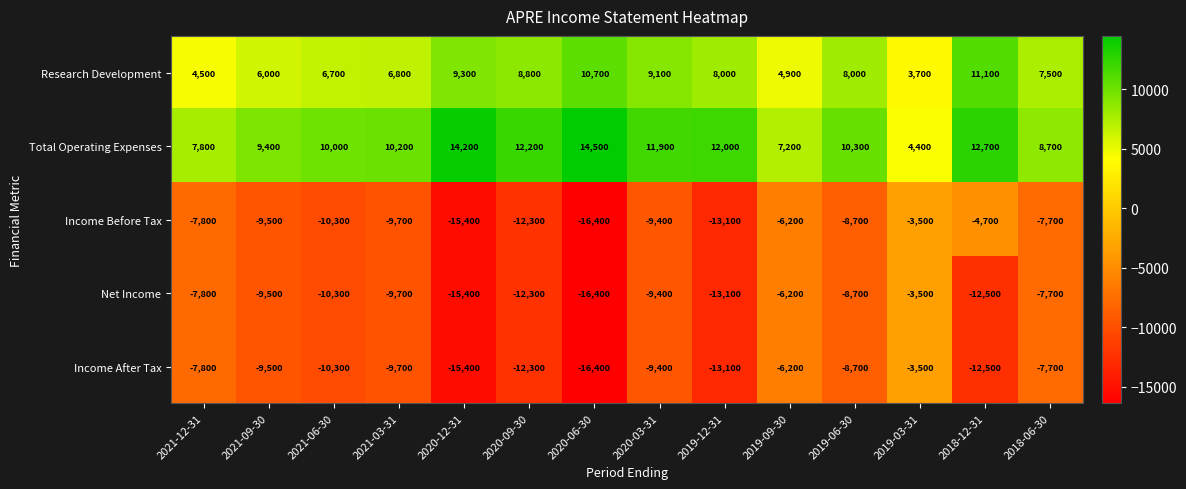

What is the total value across all series at 2019-03-31?

-2400